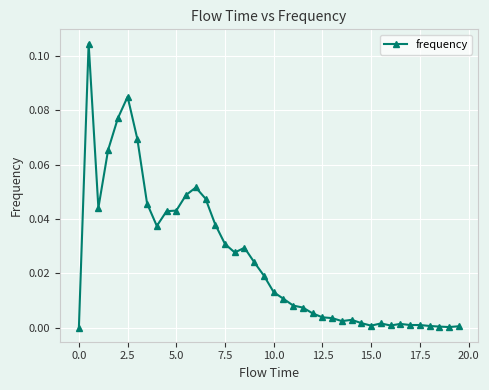

What is the sum of all values?

1.0